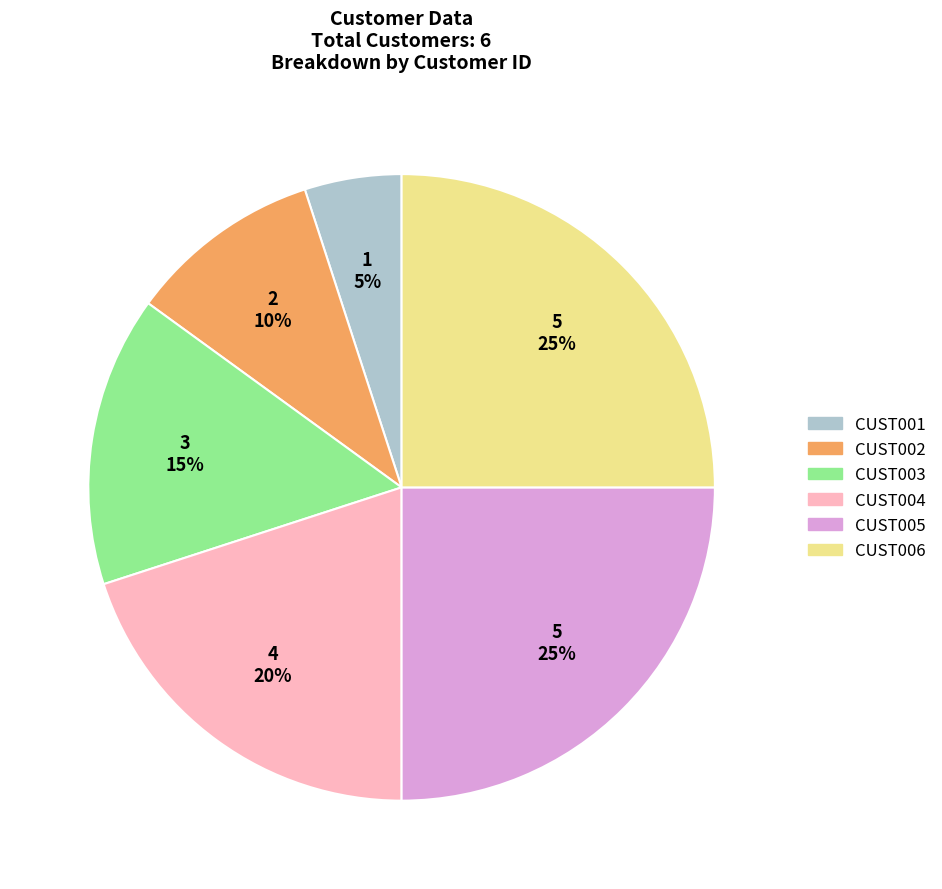

Does CUST004 account for over 50% of the chart?

No